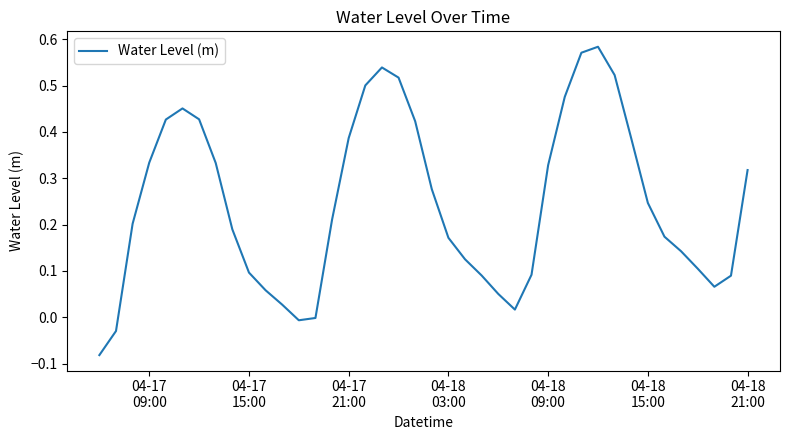

How many lines are shown in the chart?

1